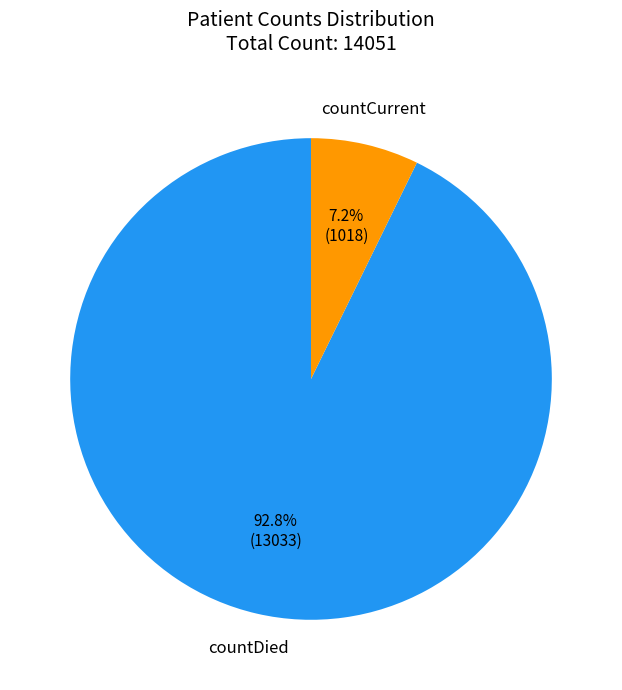

What is the majority slice?

countDied